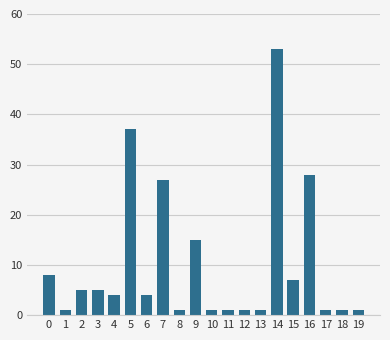

The chart shows a value of 6 at 7. True or false?

False